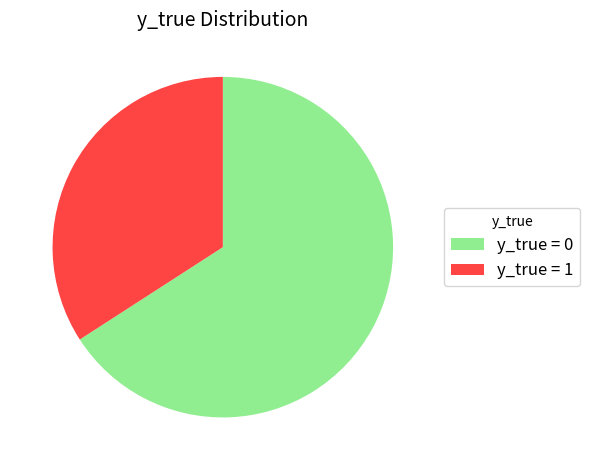

Rank the categories by value from highest to lowest.

y_true = 0, y_true = 1